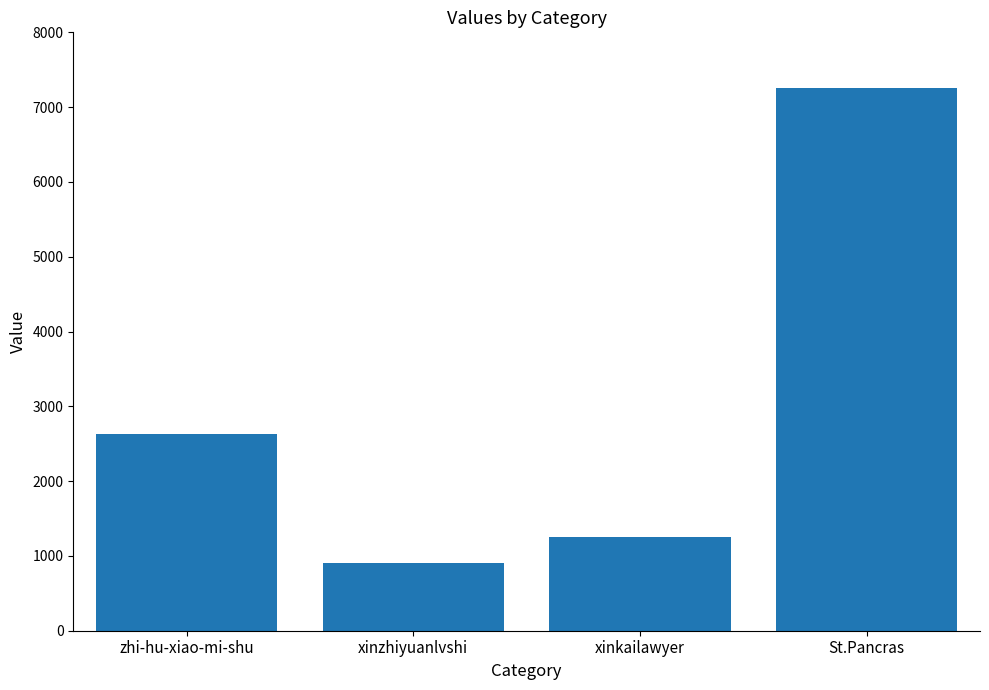

Rank the categories by value from lowest to highest.

xinzhiyuanlvshi, xinkailawyer, zhi-hu-xiao-mi-shu, St.Pancras